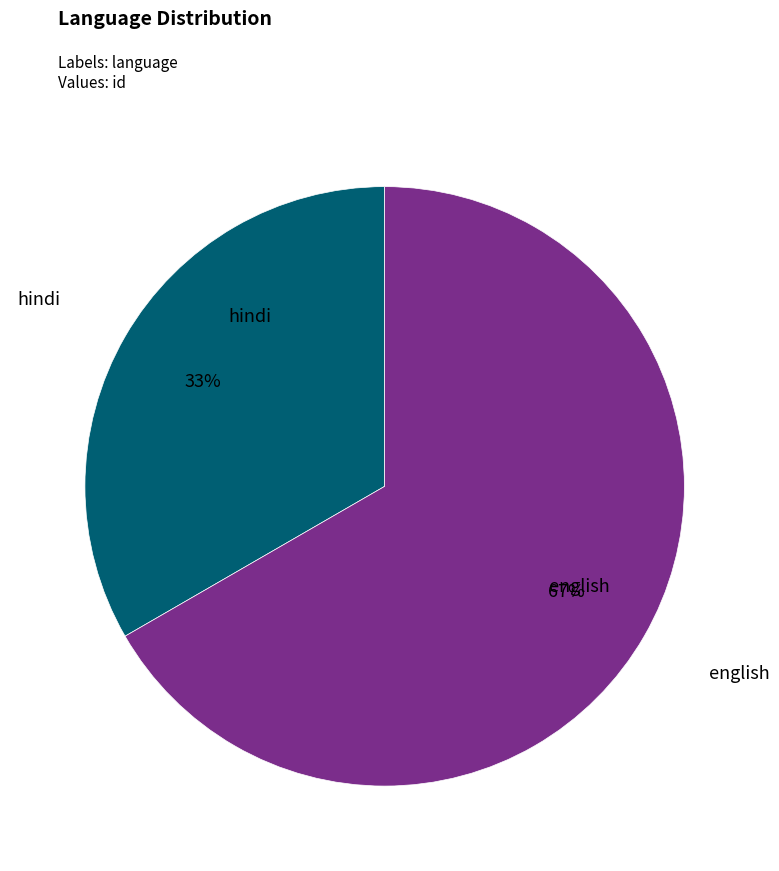

True or false: english accounts for 67% of the total.

True